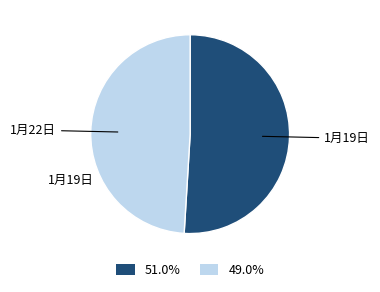

Is there any slice that represents more than half of the pie?

Yes